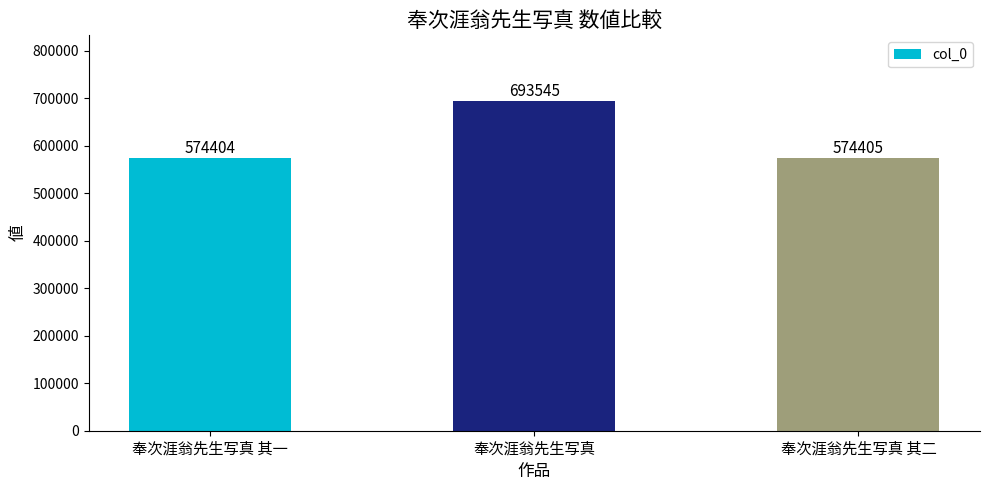

Reading left to right, transcribe all the data shown in this chart.

574404	693545	574405